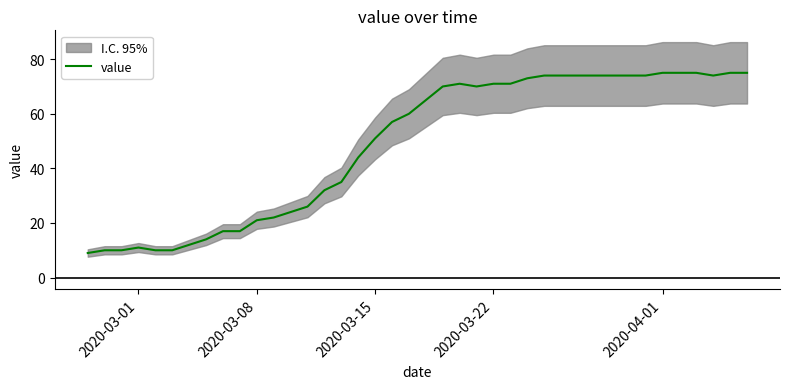

Reading left to right, extract all data points from this chart.

9	10	10	11	10	10	12	14	17	17	21	22	24	26	32	35	44	51	57	60	65	70	71	70	71	71	73	74	74	74	74	74	74	74	75	75	75	74	75	75